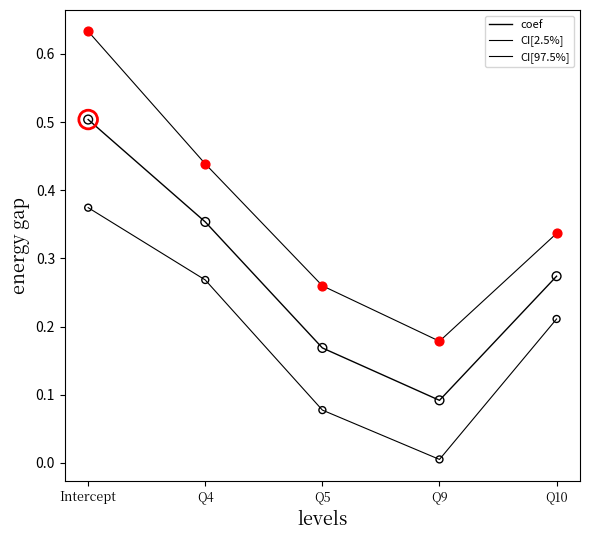

Is the value of CI[2.5%] at Q4 greater than the value of CI[97.5%] at Q5?

Yes